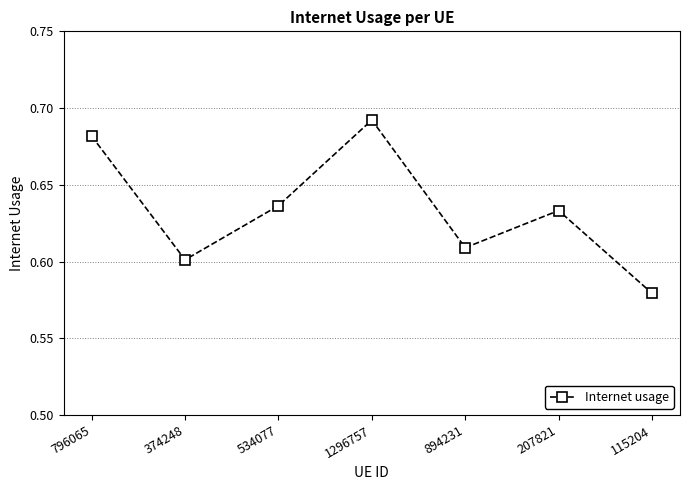

At which category does the chart reach its minimum across all series?

115204